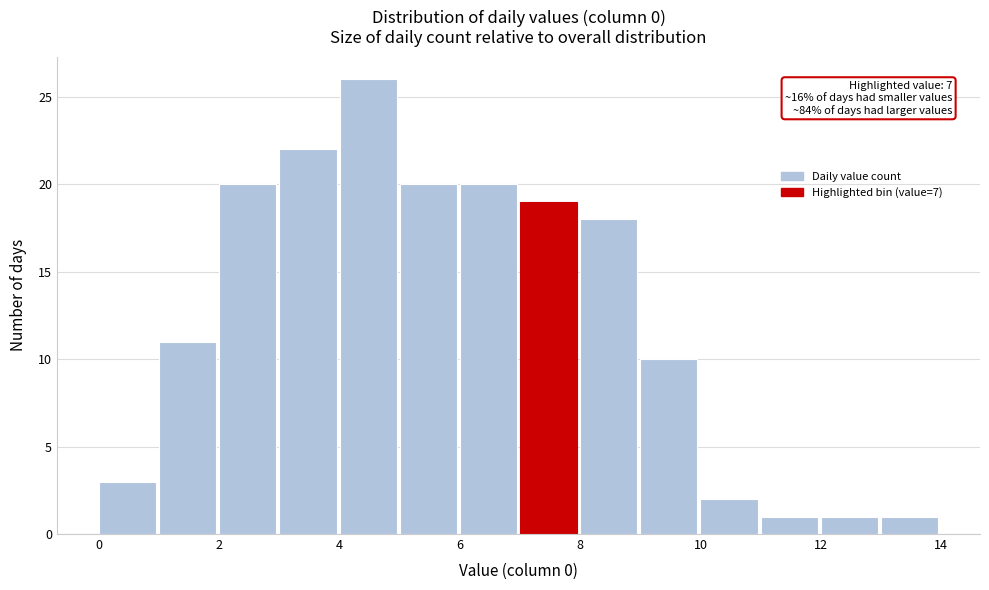

Over which range of the x-axis is the bar tallest?

4 to 5